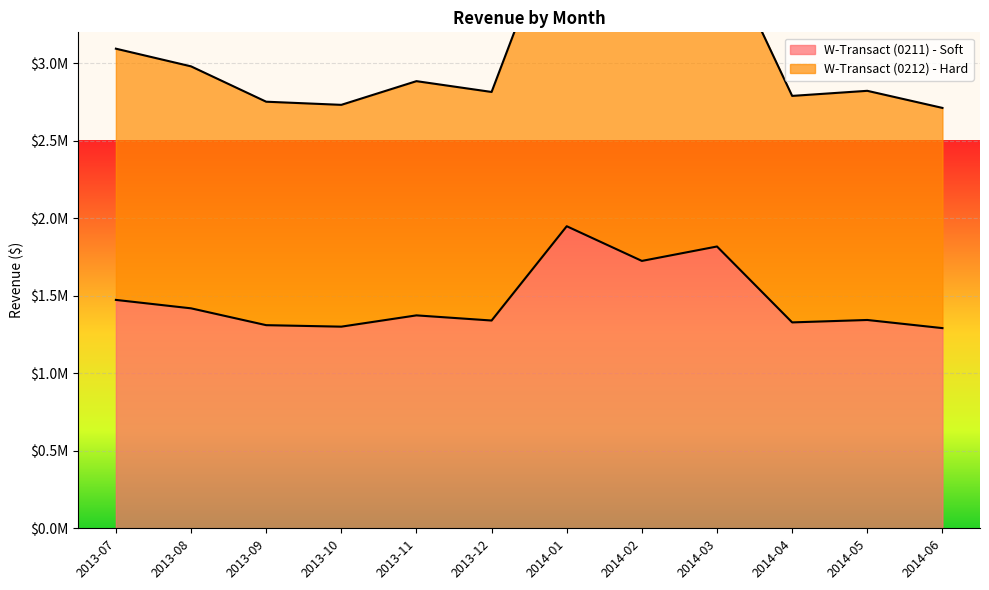

Where does the W-Transact (0211) - Soft series first go above 1373822?

2013-07